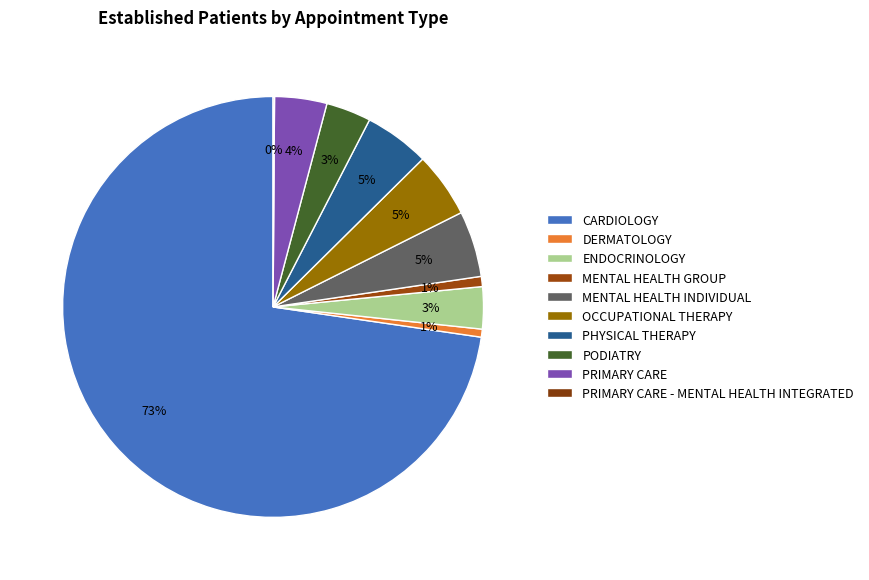

To the nearest percent, what percentage of the pie is MENTAL HEALTH INDIVIDUAL?

5%